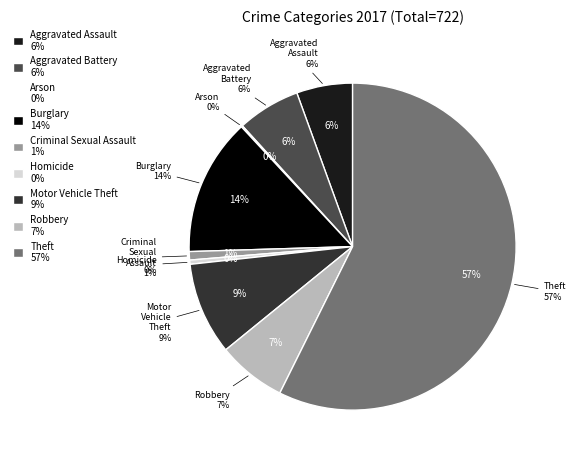

What is the largest slice in the pie chart?

Theft